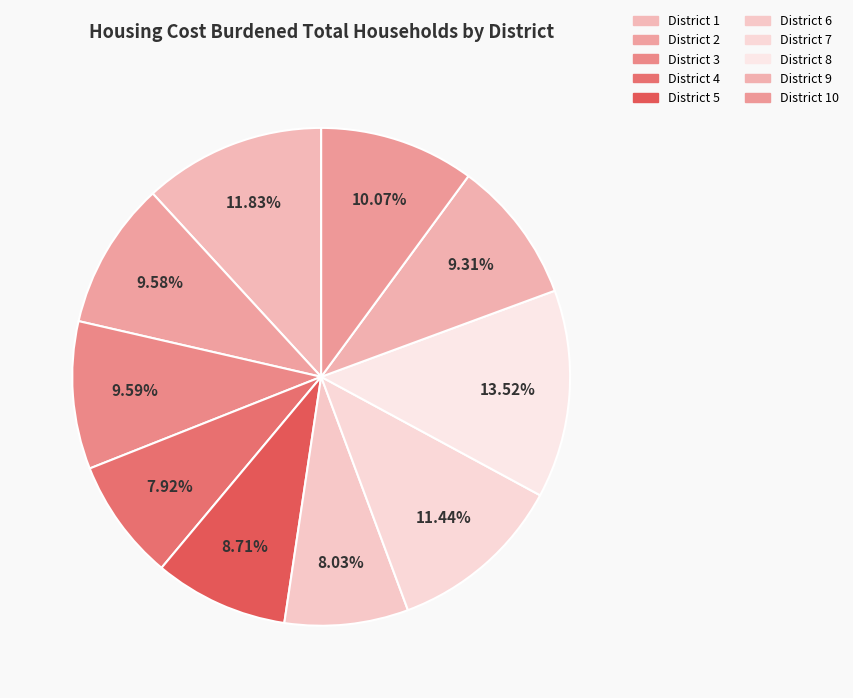

Count the number of slices in the pie.

10